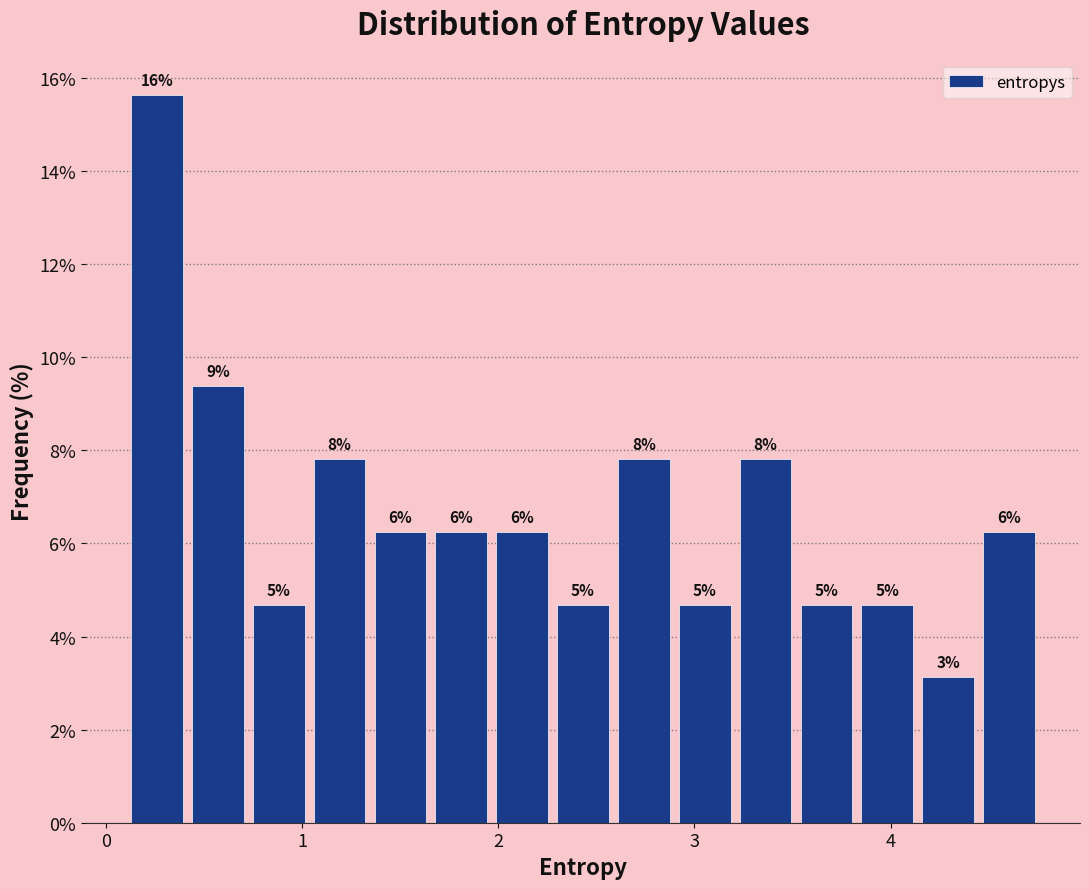

Read against the x-axis, roughly where is the centre of the tallest bar?

0.3